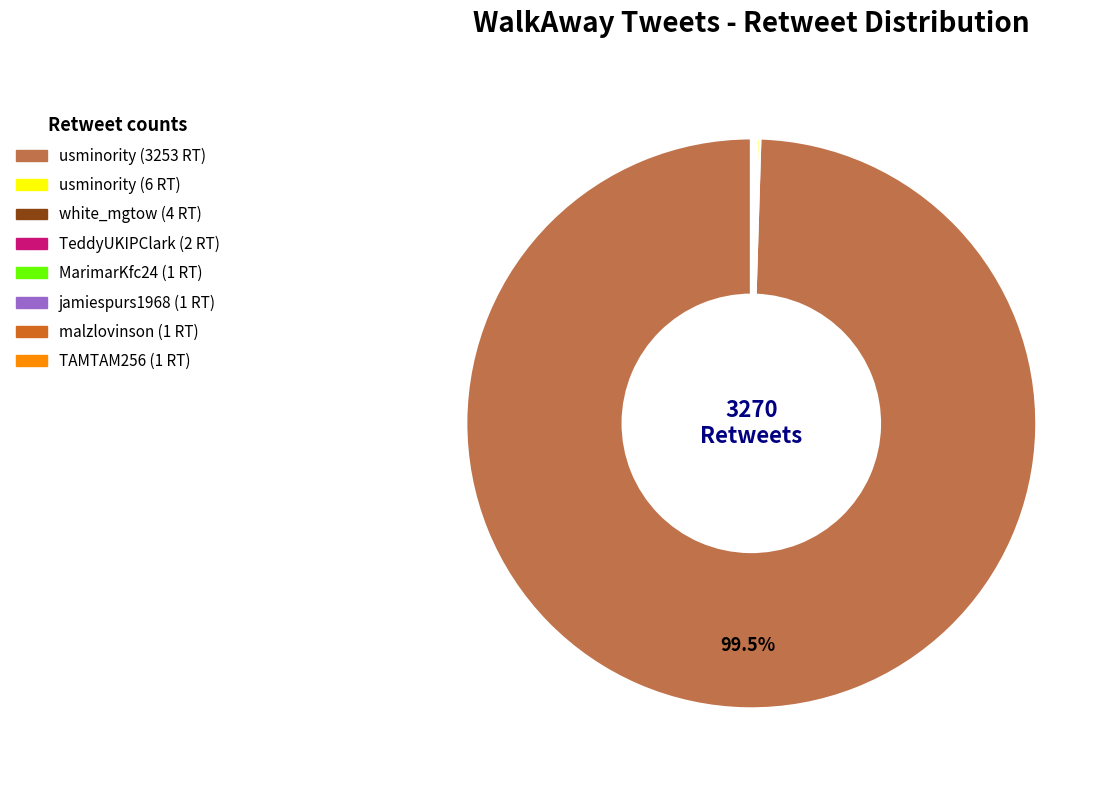

Which category has the biggest portion of the pie?

usminority (3253 RT)